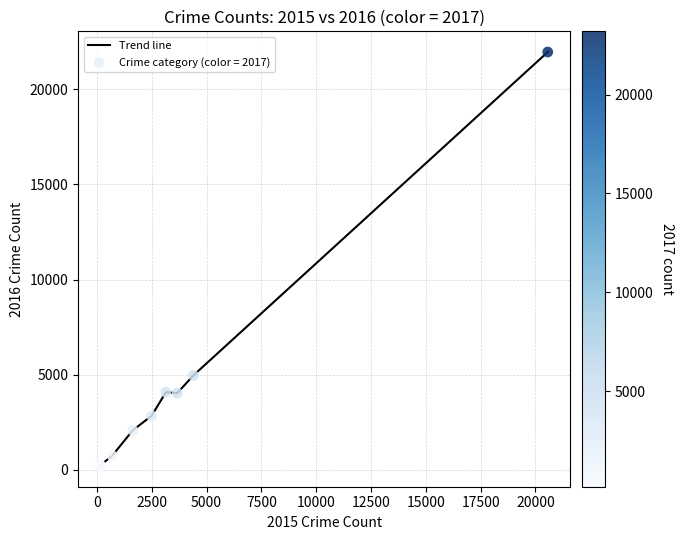

What is the difference between the maximum and minimum values?

21753